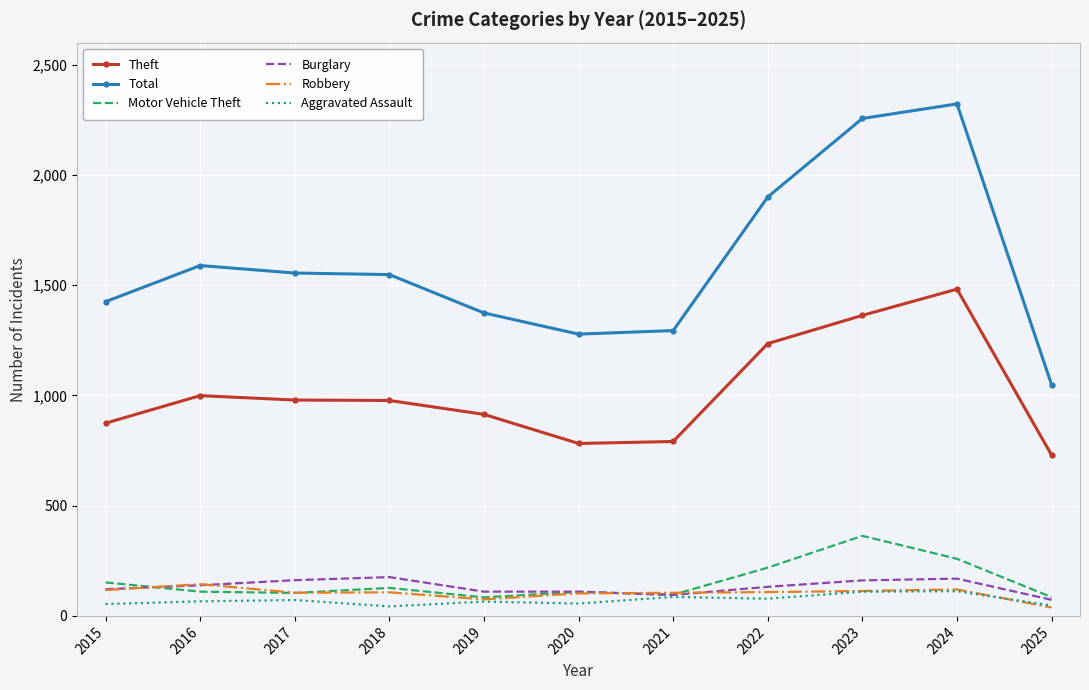

Which category has the highest value across all series?

2024